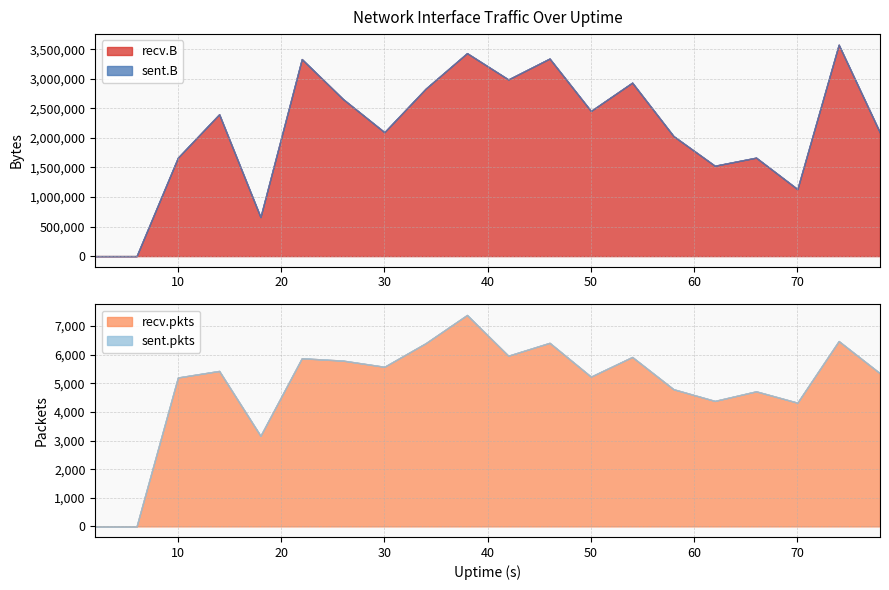

True or false: sent.B has more than 0 points higher than both neighbors.

False